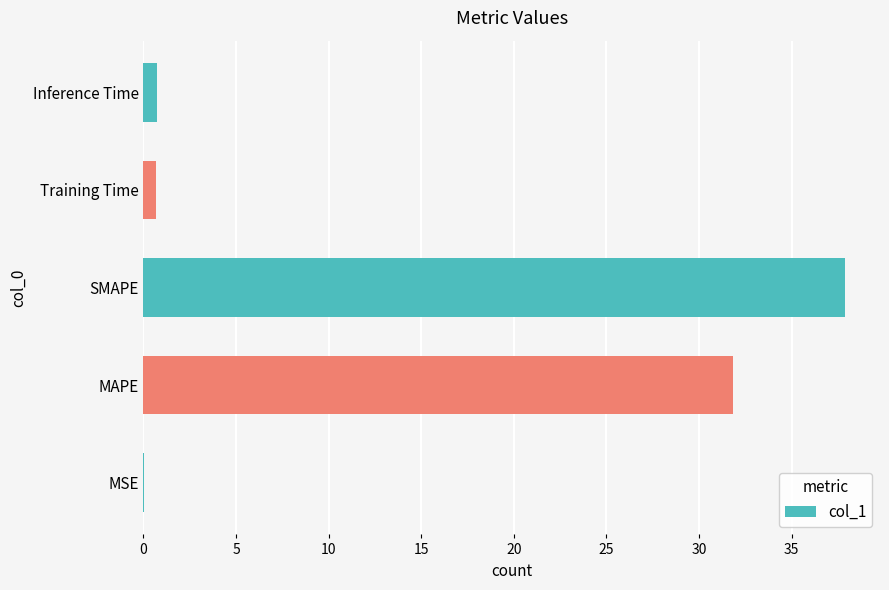

What is the maximum value shown in the chart?

37.9